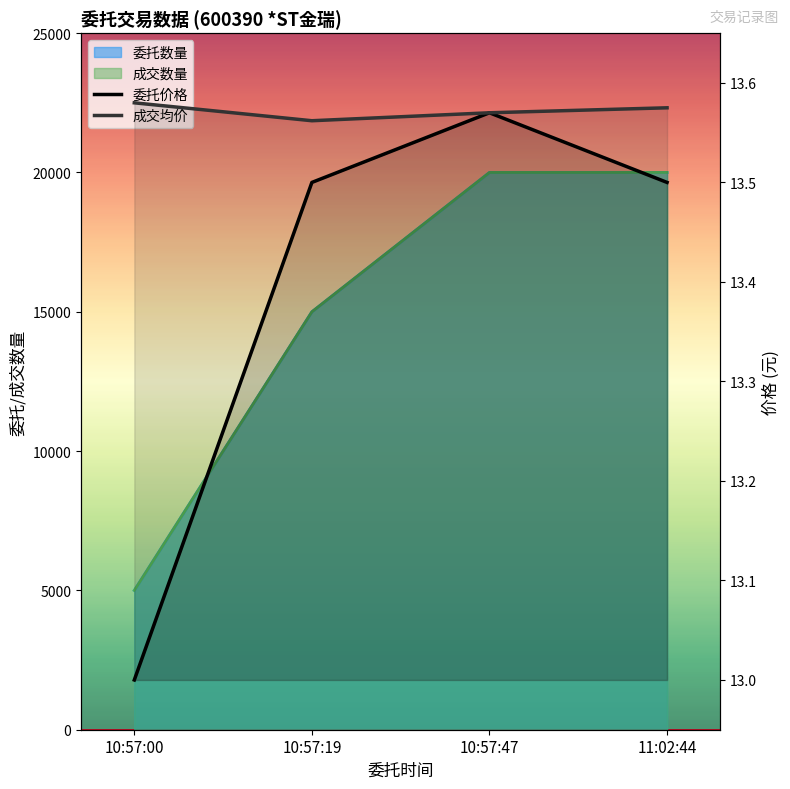

Reading left to right, extract all data points from this chart.

委托价格: 10:57:00=13.0	10:57:19=13.5	10:57:47=13.6	11:02:44=13.5
成交均价: 10:57:00=13.6	10:57:19=13.6	10:57:47=13.6	11:02:44=13.6